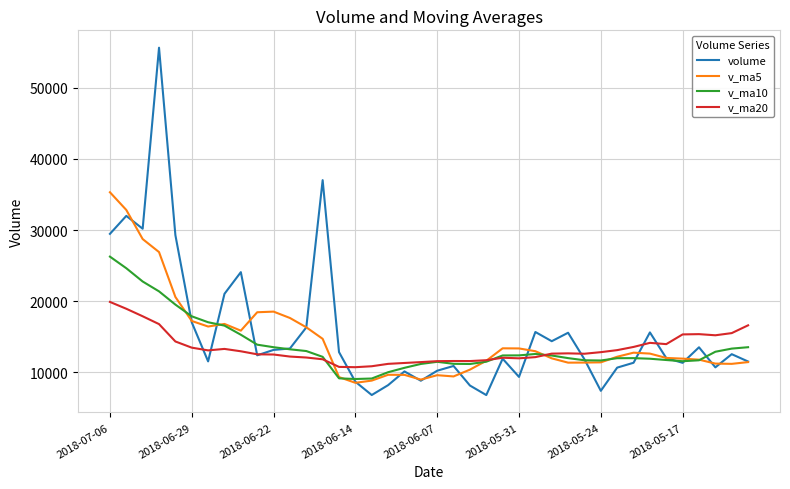

How many distinct data groups are displayed?

4